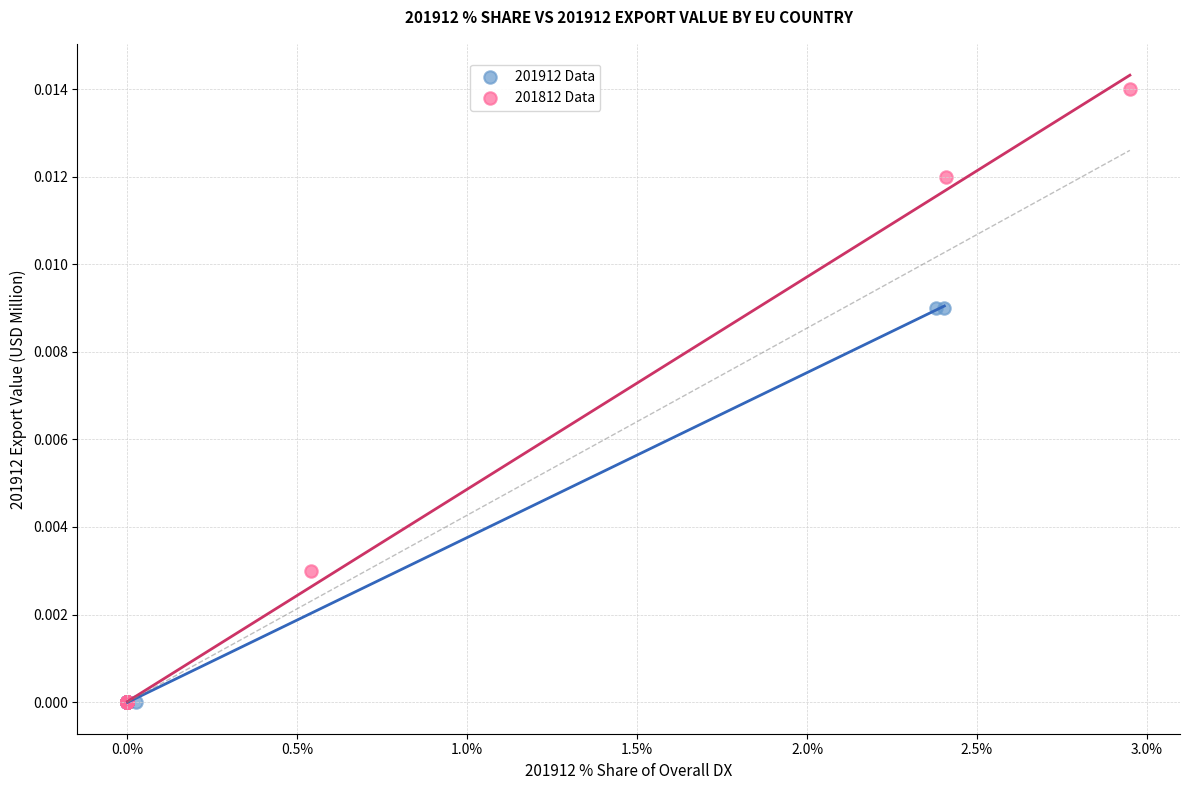

Which series has the largest Y range (max minus min)?

201812 Data